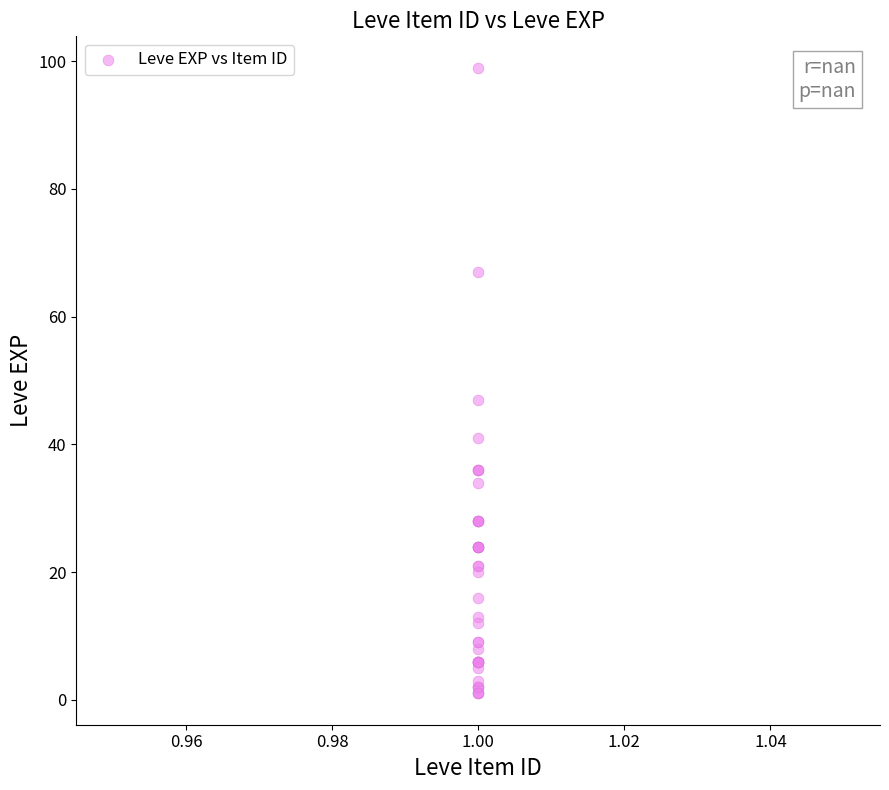

What Y value in the scatter plot is closest to 50?

47